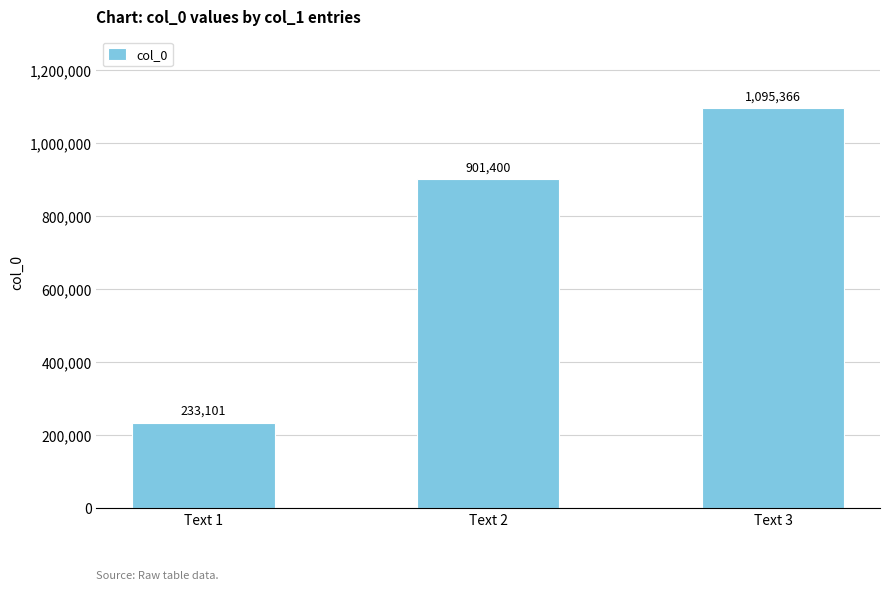

Rank the categories by value from highest to lowest.

Text 3, Text 2, Text 1